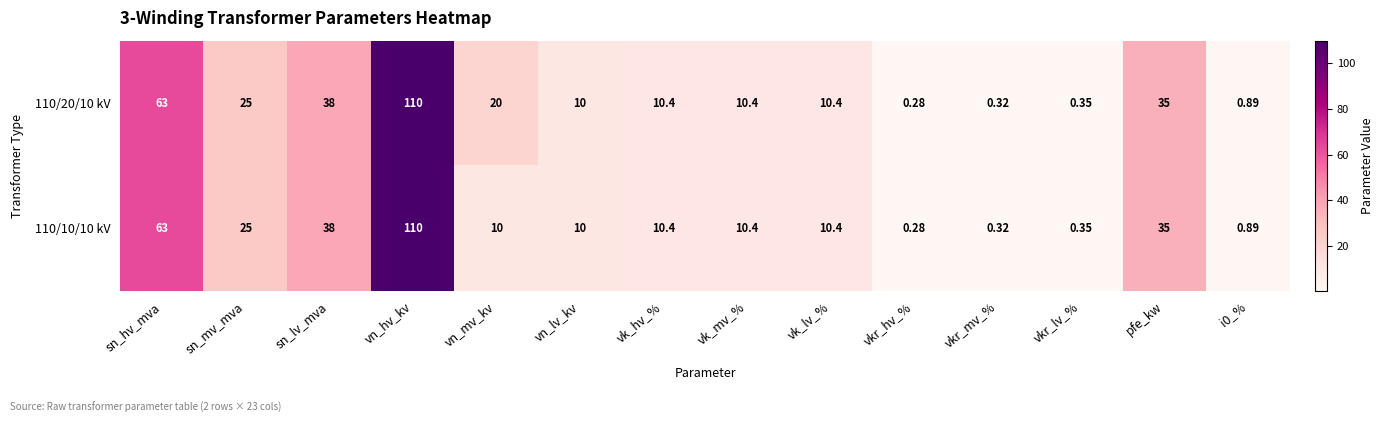

Which category has the lowest value across all series?

vkr_hv_%